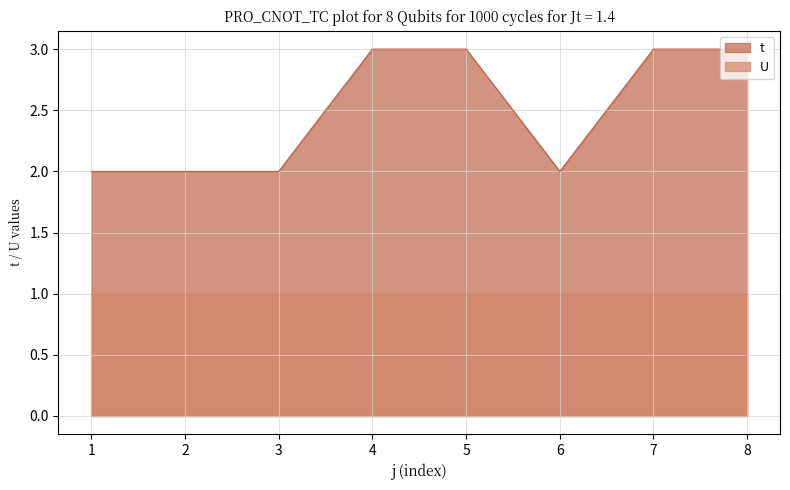

At which category does the chart reach its peak across all series?

4